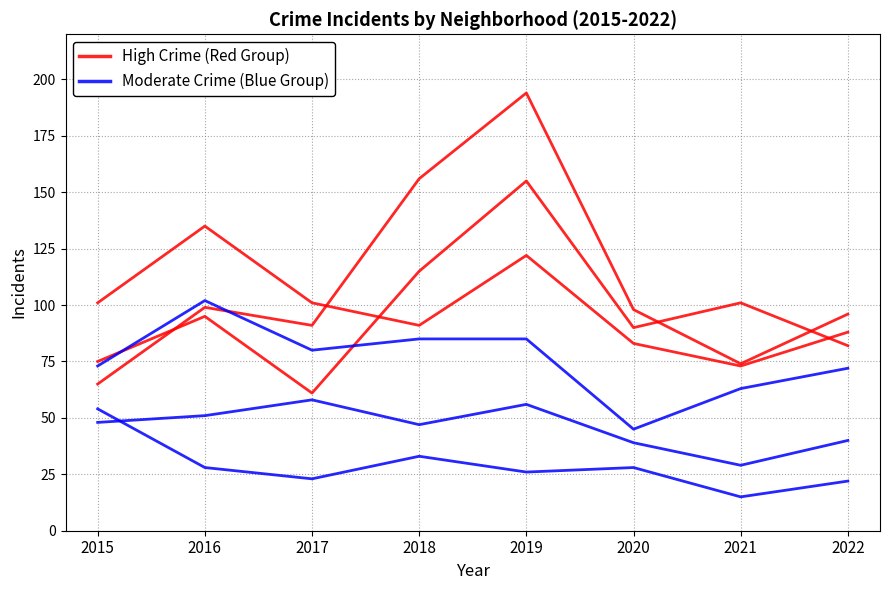

What is the total value across all series at 2016?

197